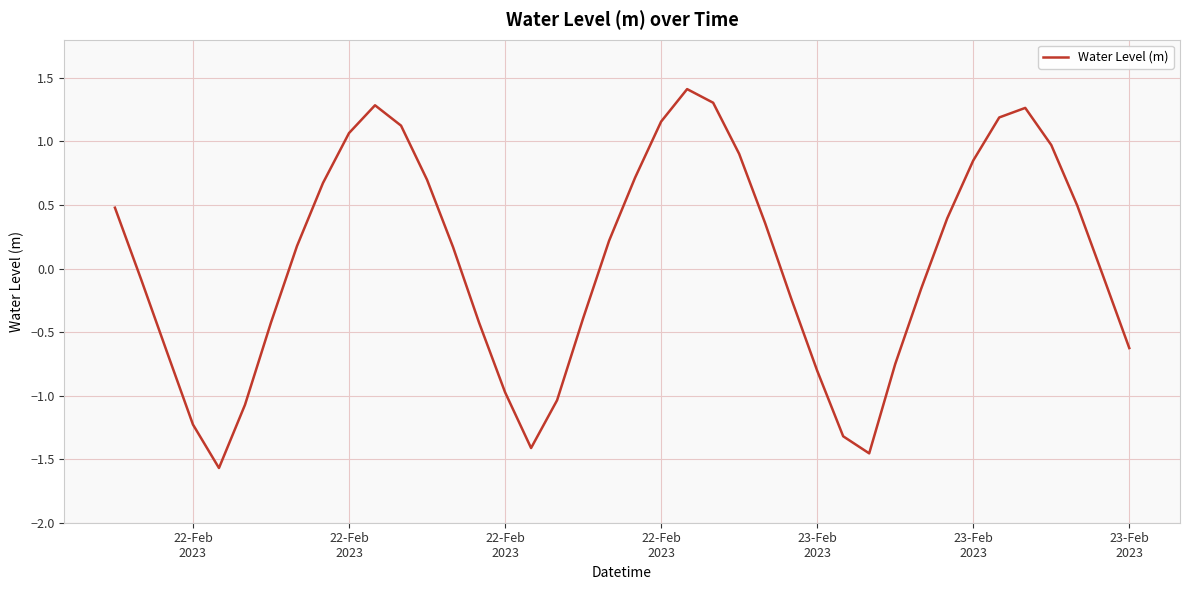

What is the difference between the second highest and minimum values?

2.9